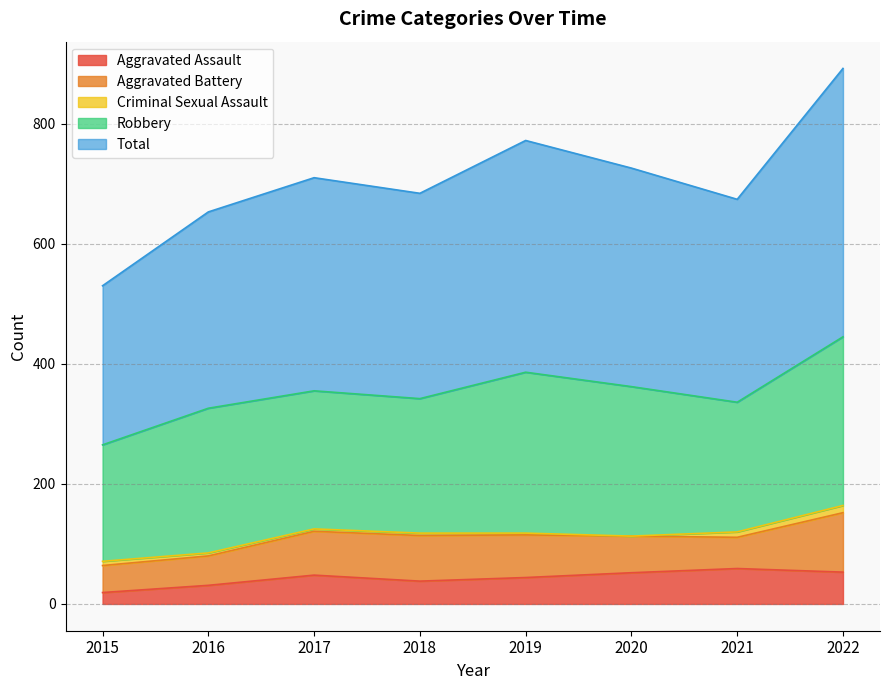

List the series in order of their peak value, highest first.

Total, Robbery, Aggravated Battery, Aggravated Assault, Criminal Sexual Assault